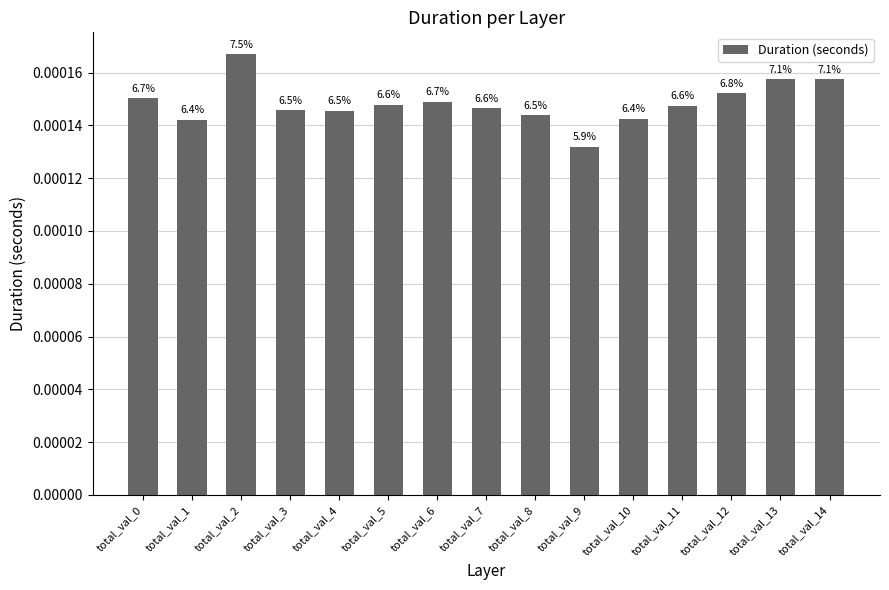

Which has a higher value, total_val_10 or total_val_8?

total_val_8